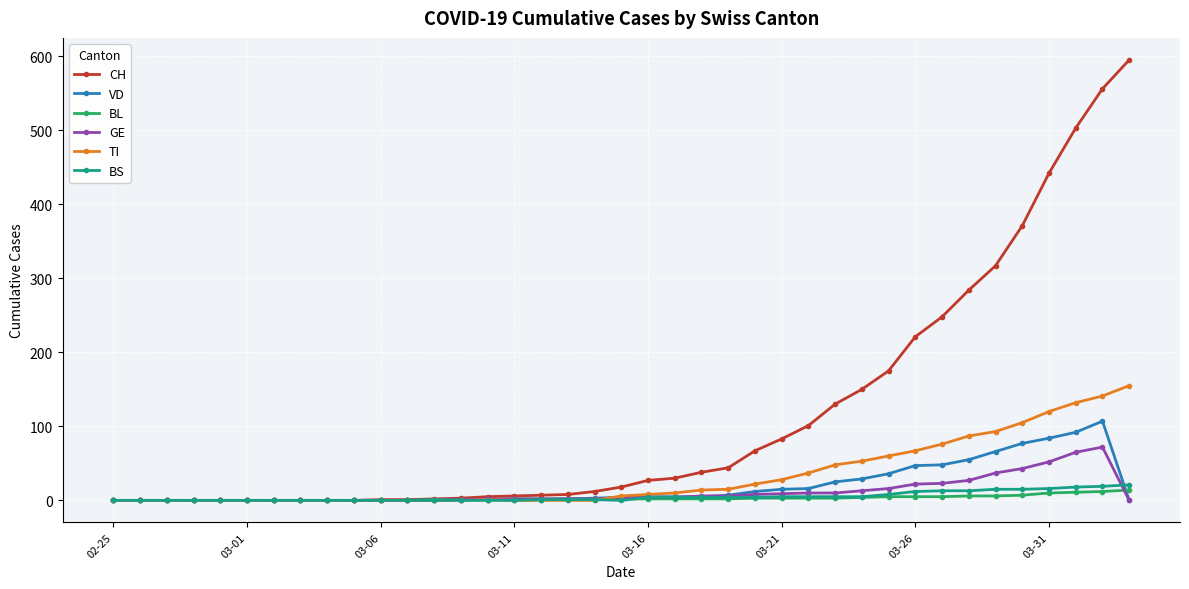

At how many categories does at least one series exceed 332?

5